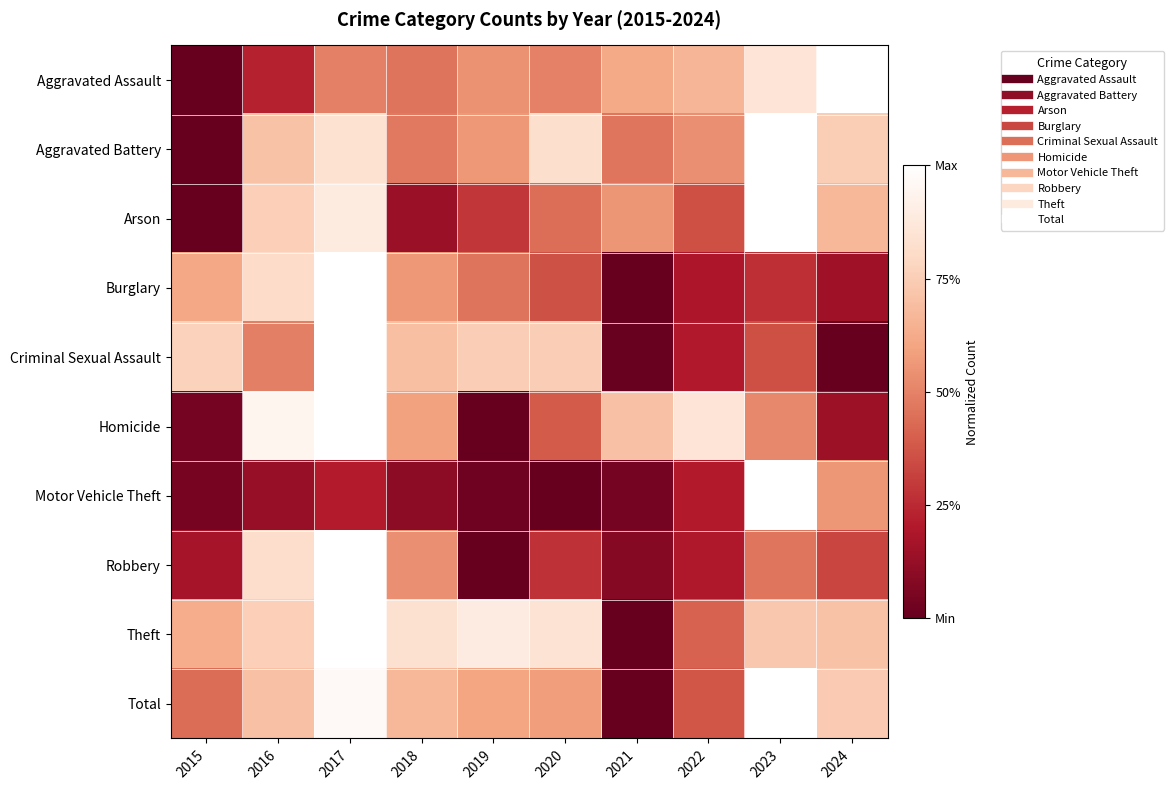

At which category does the chart reach its minimum across all series?

2015